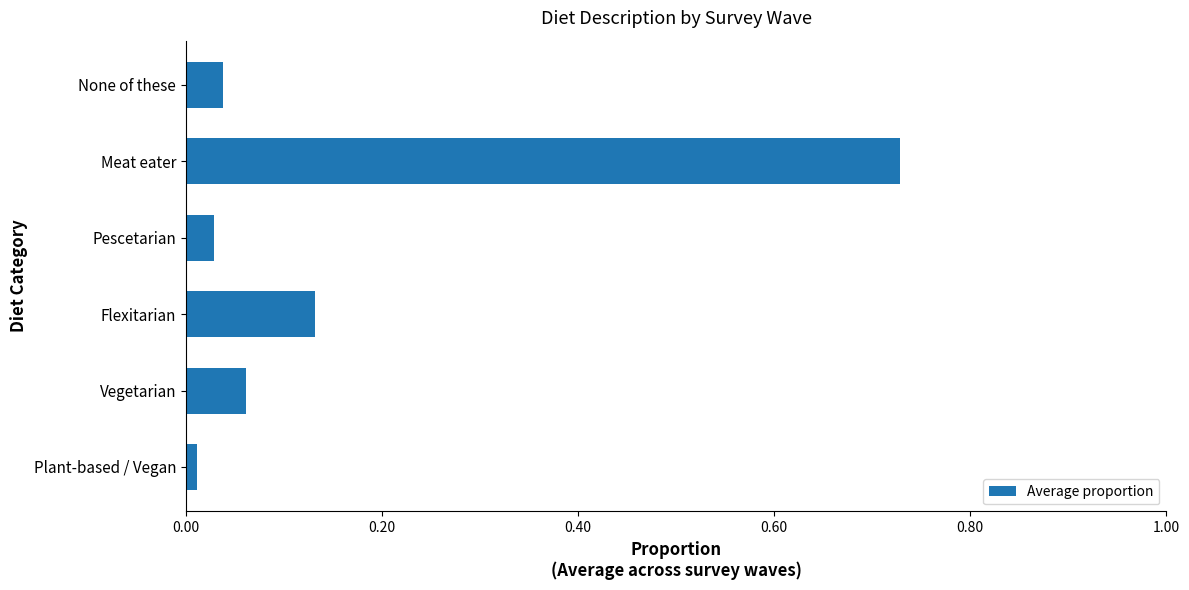

What is the sum of all values?

1.0